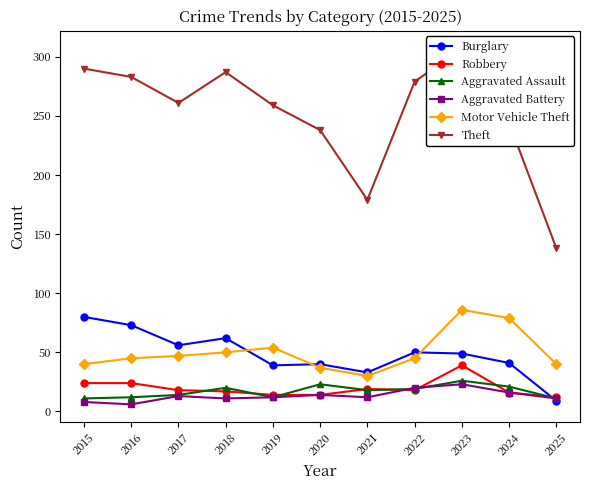

Where is Theft nearest to the value 222?

2020